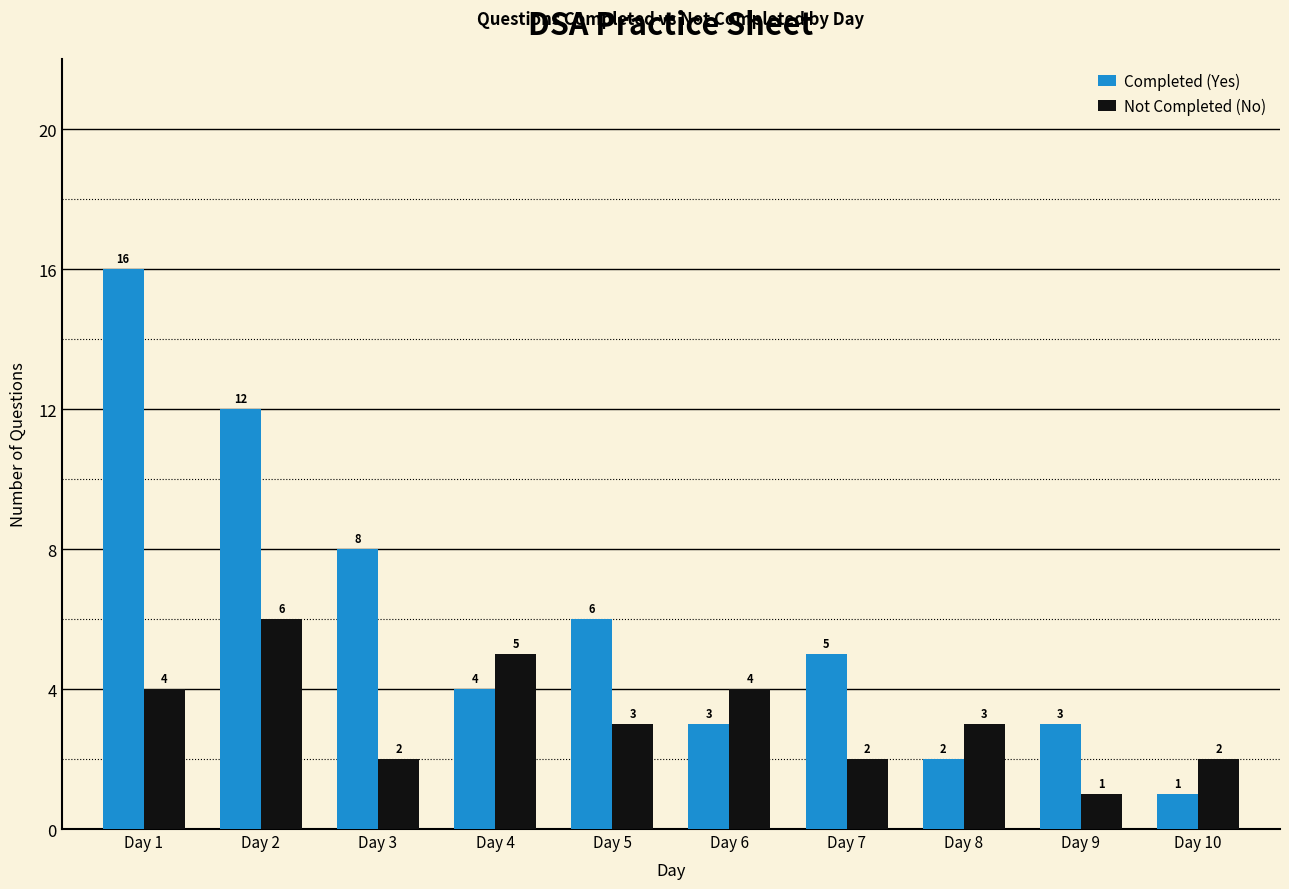

What is the difference between the maximum and second lowest values in the Not Completed (No) series?

4